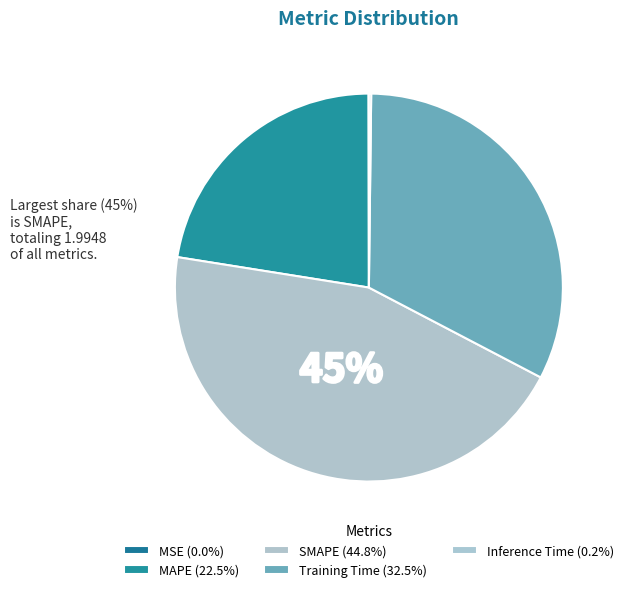

Is it true that MAPE is 22% of the pie?

True